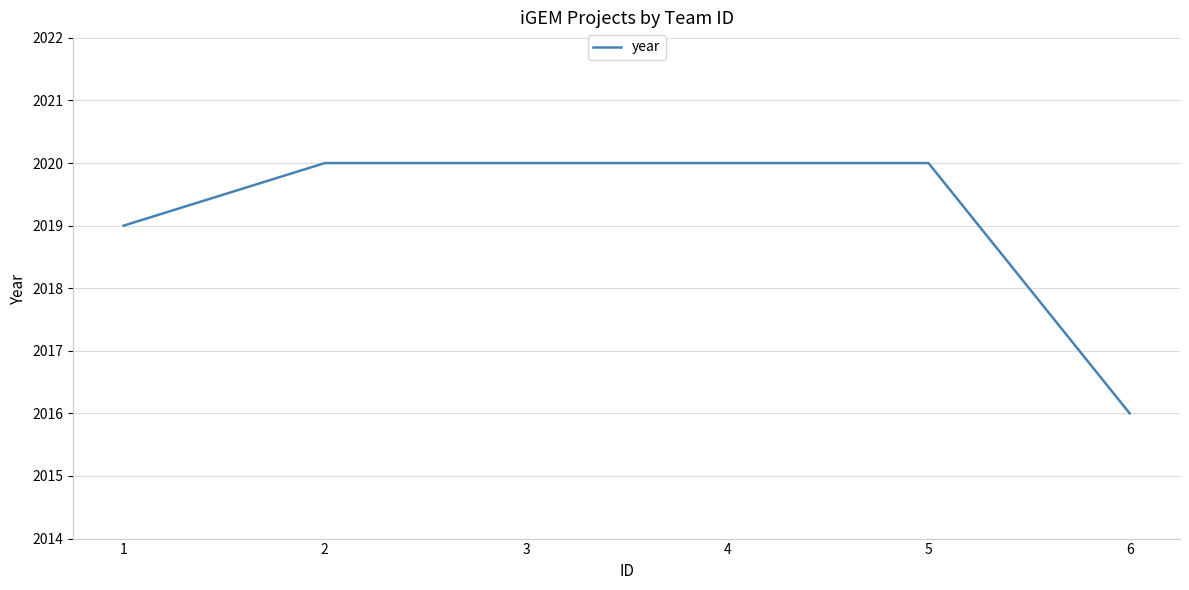

At which label is the value closest to 2018?

1